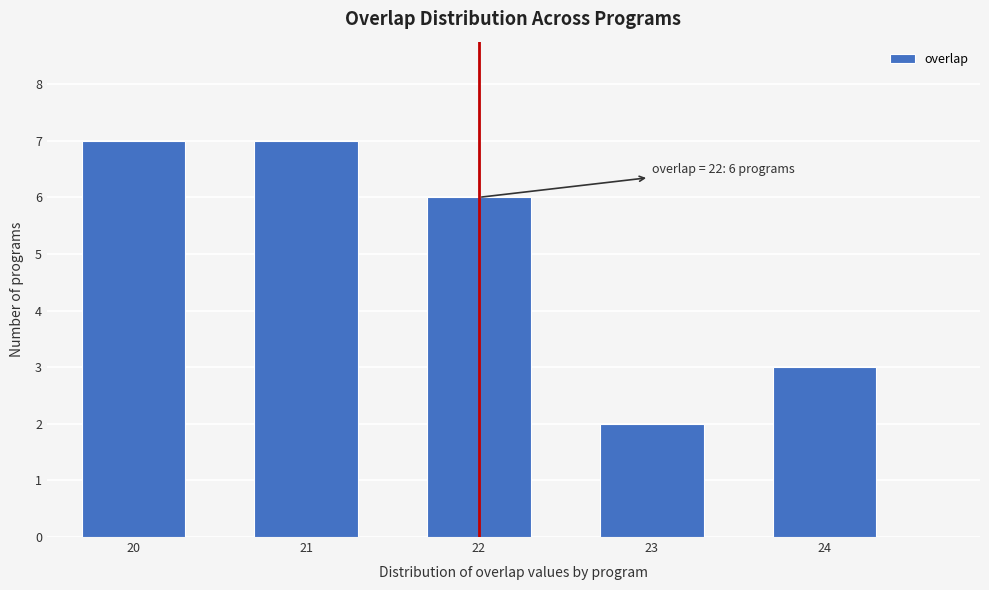

Reading left to right, what are all the values shown in this chart?

20=7	21=7	22=6	23=2	24=3